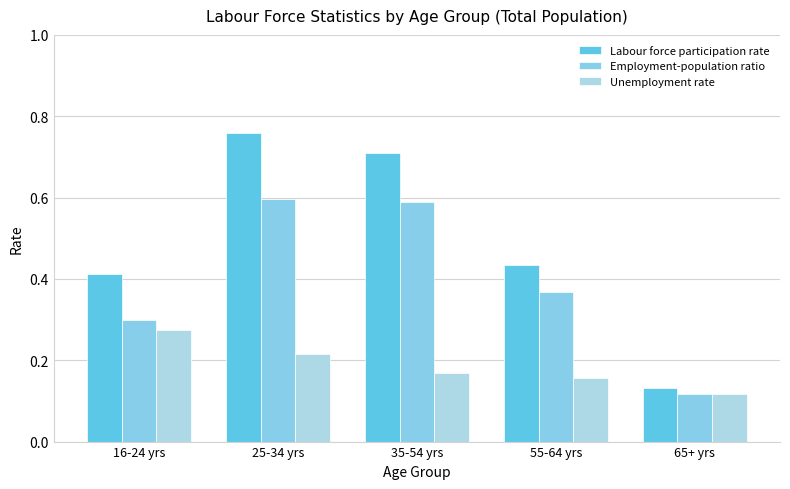

What are all the series names shown in the legend?

Labour force participation rate, Employment-population ratio, Unemployment rate